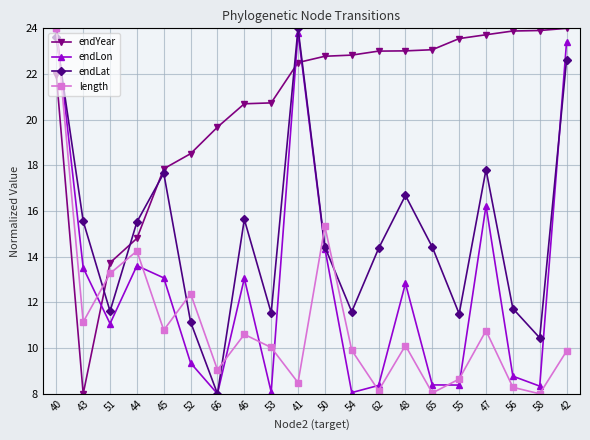

Rank the series by their average value, from highest to lowest.

endYear, endLat, endLon, length